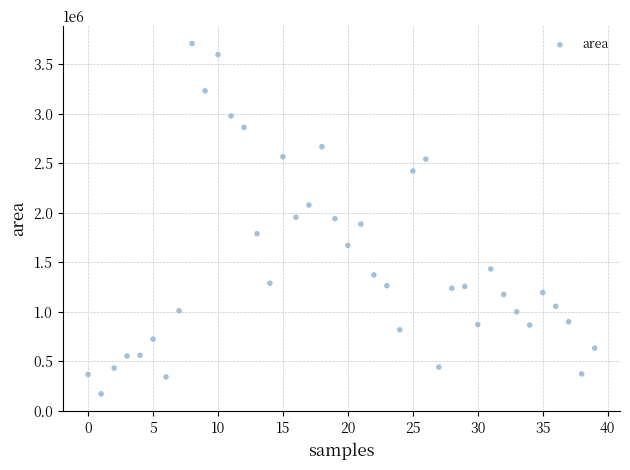

What is the range of Y values (max minus min)?

3538750